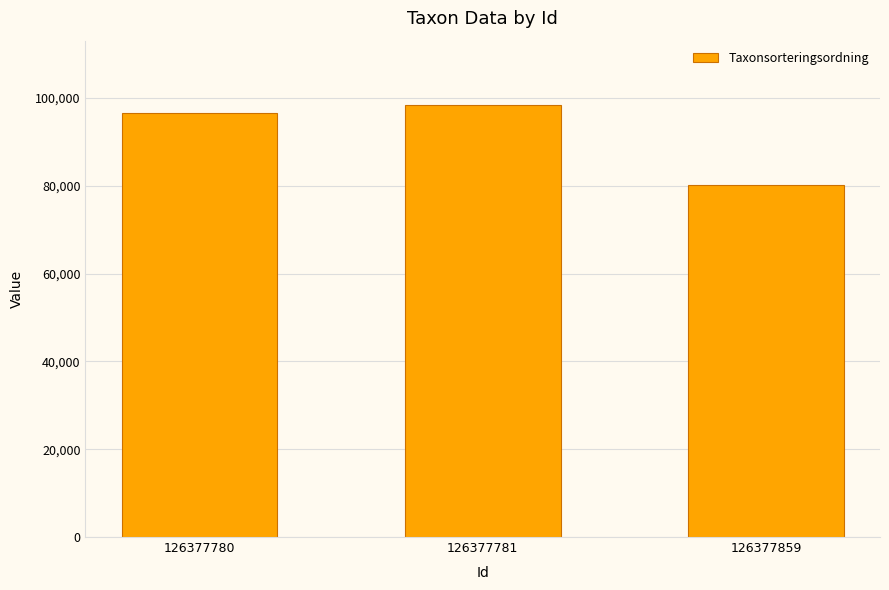

Reading left to right, what are all the values shown in this chart?

96487	98278	80083